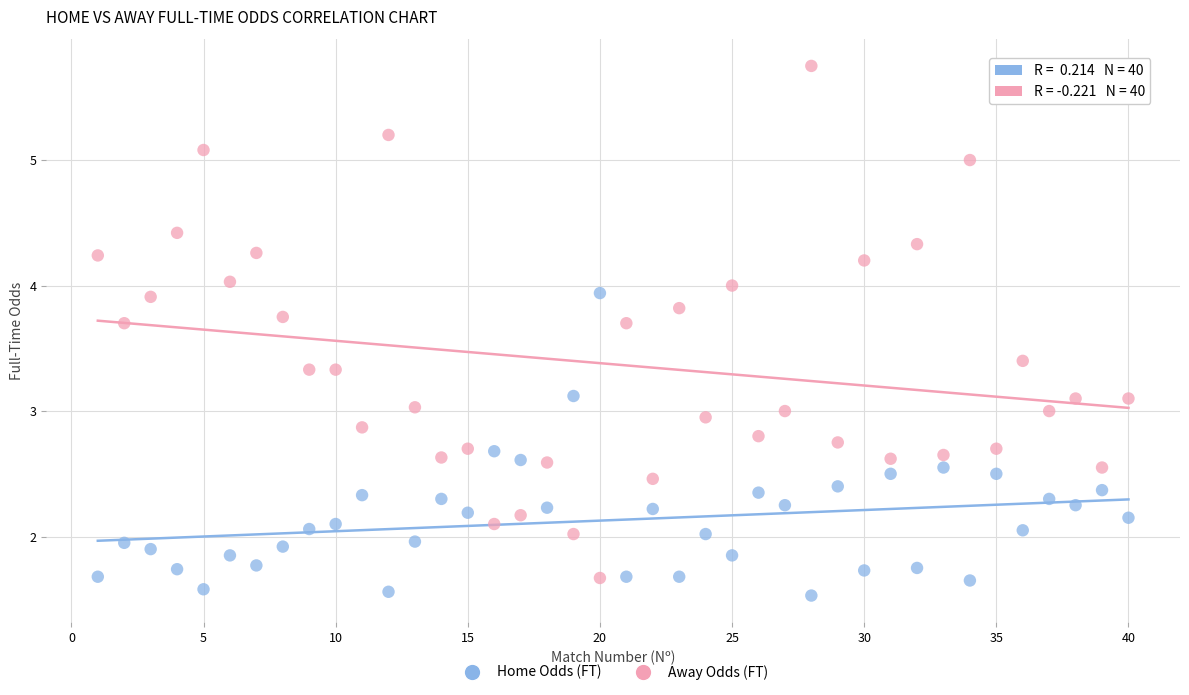

Across all data points, what is the range of X values (max minus min)?

39.0